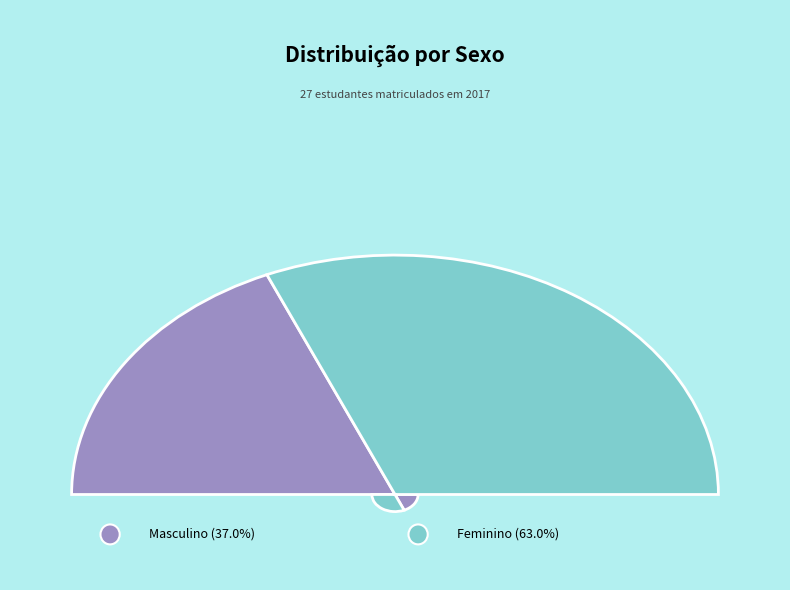

To the nearest percent, what percentage of the pie is F?

63%